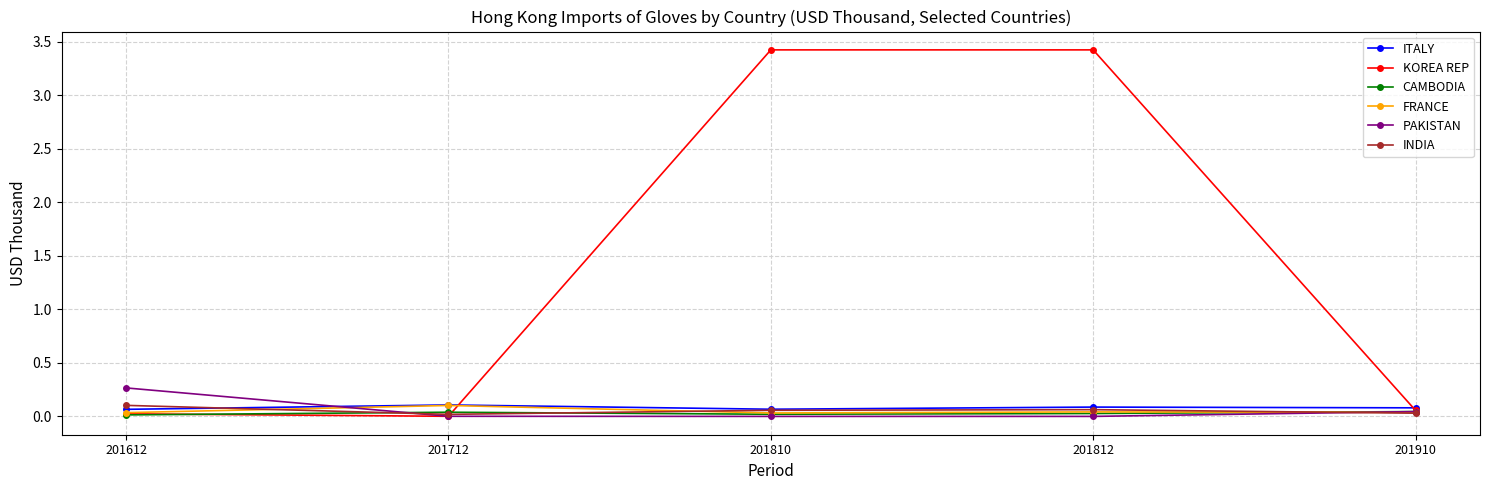

The PAKISTAN series shows 0.0 at 201910. True or false?

True